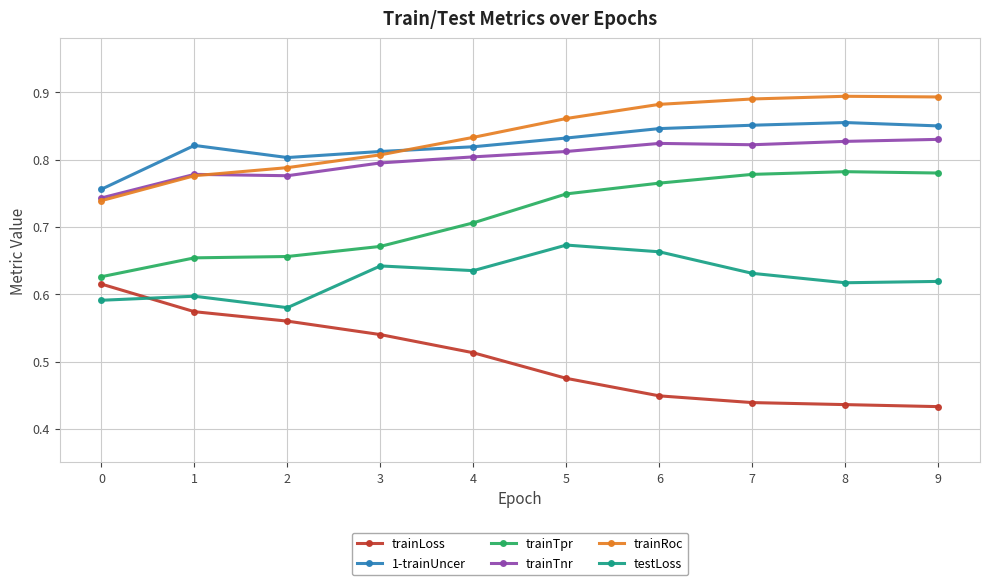

Is the value of trainRoc at 9 greater than the value of trainTnr at 6?

Yes